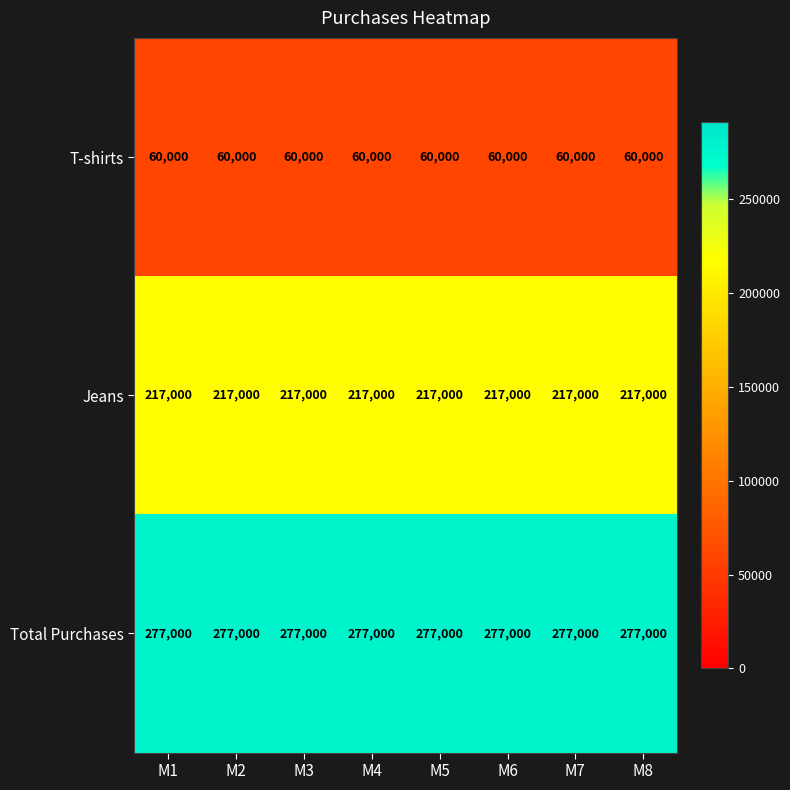

What is the maximum value shown in the chart?

277000